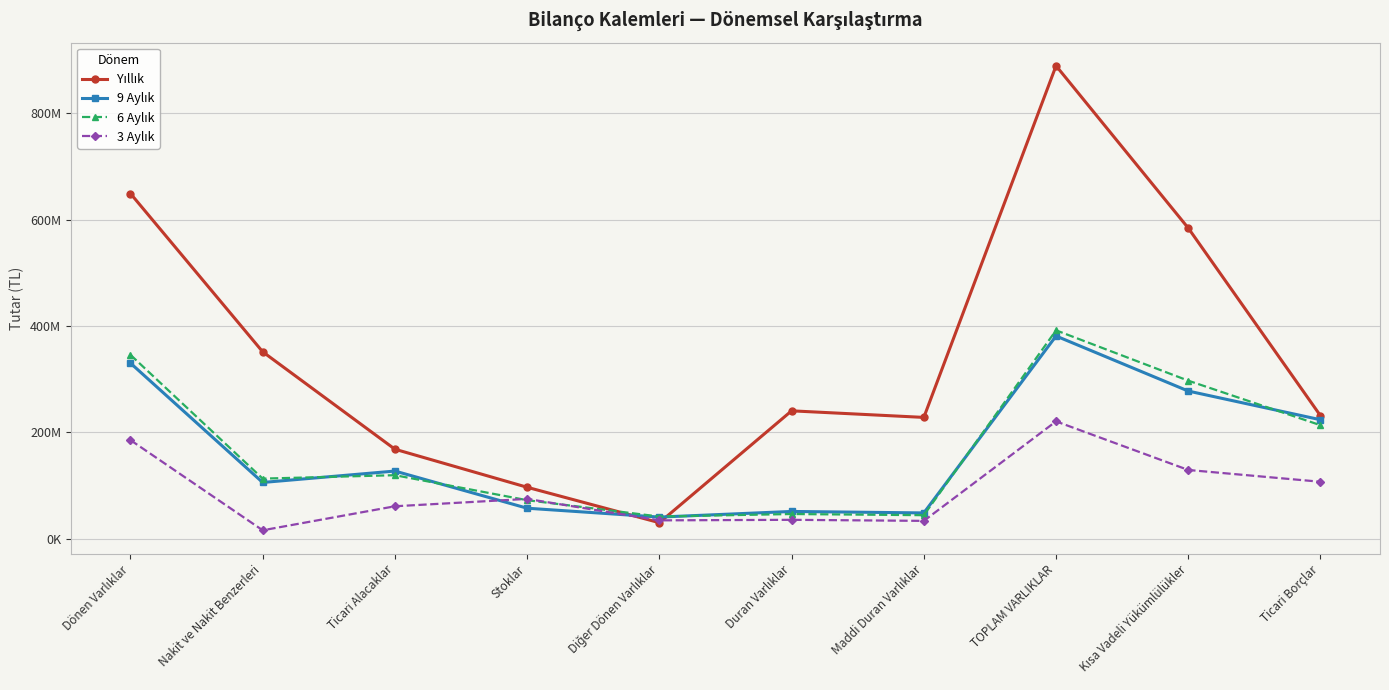

Is this an area chart (filled region under the line)?

No